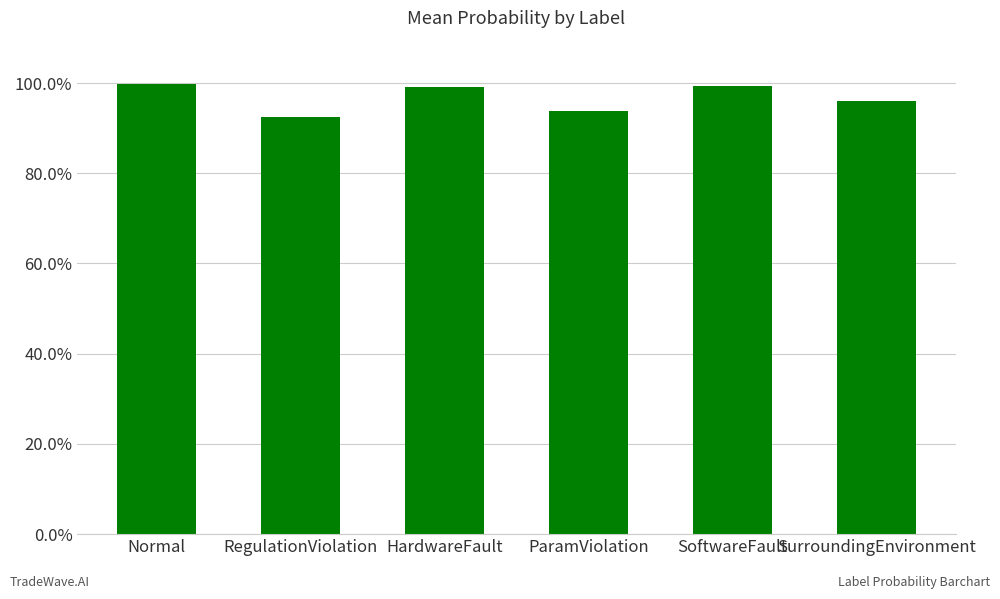

Does the chart contain any negative values?

No